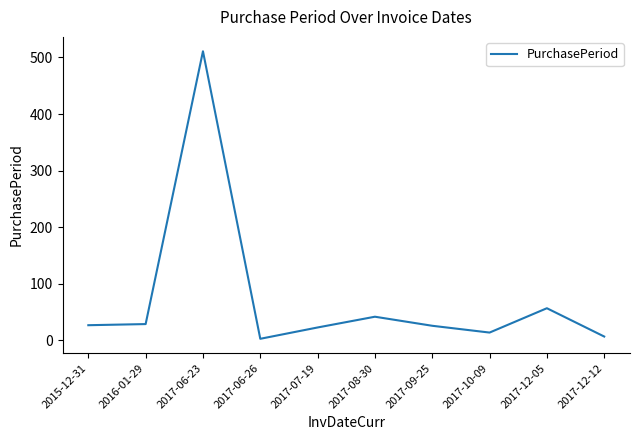

At which label is the value closest to 257?

2017-12-05